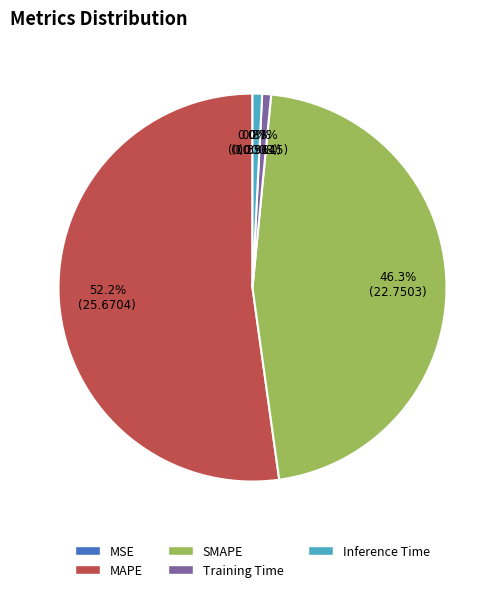

What percentage is NOT represented by SMAPE?

53.7%